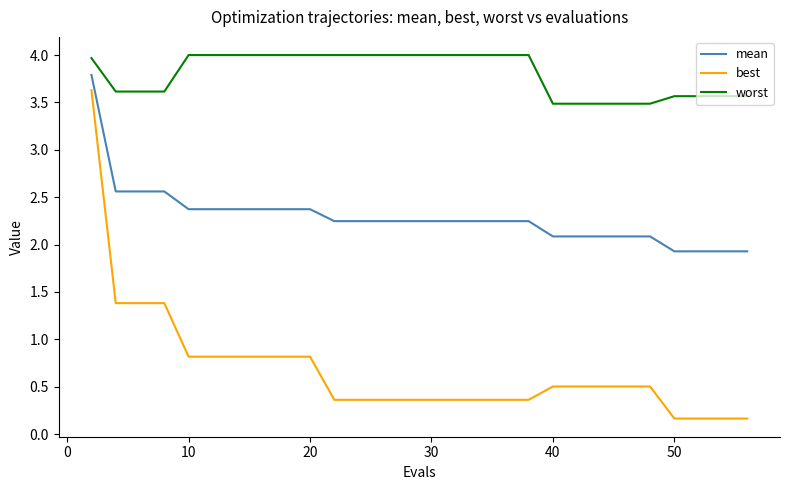

What is the difference between the maximum and minimum values in the best series?

3.5